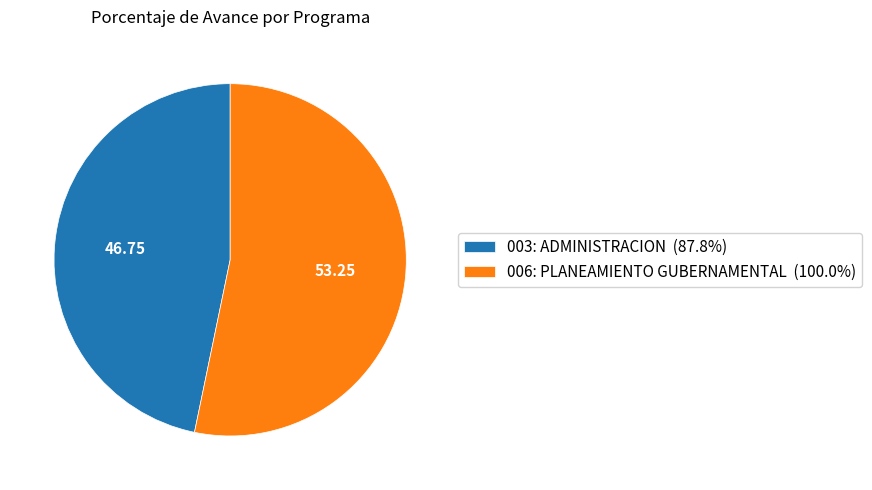

What is the ratio of the value at 003: ADMINISTRACION to the value at 006: PLANEAMIENTO GUBERNAMENTAL?

0.9